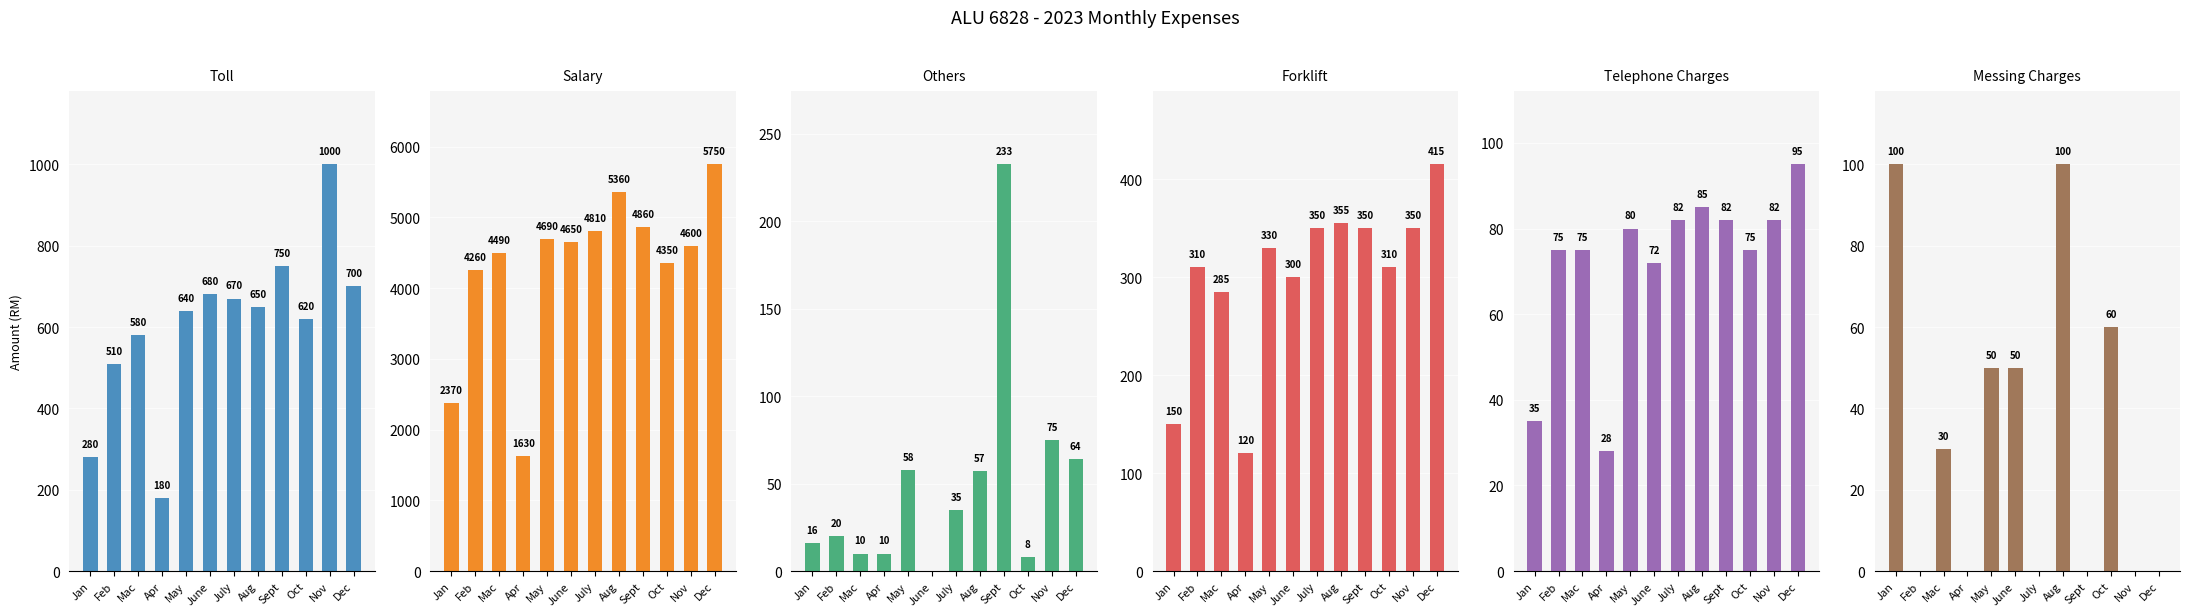

Reading left to right, extract all data points from this chart.

Toll: Jan=280.0	Feb=510.0	Mac=580.0	Apr=180.0	May=640.0	June=680.0	July=670.0	Aug=650.0	Sept=750.0	Oct=620.0	Nov=1000.0	Dec=700.0
Salary: Jan=2370.0	Feb=4260.0	Mac=4490.0	Apr=1630.0	May=4690.0	June=4650.0	July=4810.0	Aug=5360.0	Sept=4860.0	Oct=4350.0	Nov=4600.0	Dec=5750.0
Others: Jan=16.0	Feb=20.0	Mac=10.0	Apr=10.0	May=58.0	June=0.0	July=34.8	Aug=57.0	Sept=232.6	Oct=8.0	Nov=75.0	Dec=63.9
Forklift: Jan=150.0	Feb=310.0	Mac=285.0	Apr=120.0	May=330.0	June=300.0	July=350.0	Aug=355.0	Sept=350.0	Oct=310.0	Nov=350.0	Dec=415.0
Telephone Charges: Jan=35.0	Feb=75.0	Mac=75.0	Apr=28.0	May=80.0	June=72.0	July=82.0	Aug=85.0	Sept=82.0	Oct=75.0	Nov=82.0	Dec=95.0
Messing Charges: Jan=100.0	Feb=0.0	Mac=30.0	Apr=0.0	May=50.0	June=50.0	July=0.0	Aug=100.0	Sept=0.0	Oct=60.0	Nov=0.0	Dec=0.0